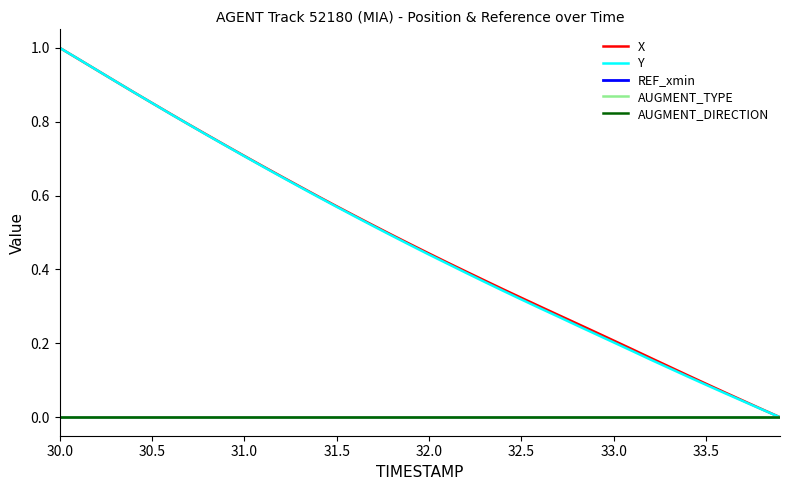

True or false: Y and AUGMENT_TYPE intersect in this chart.

False